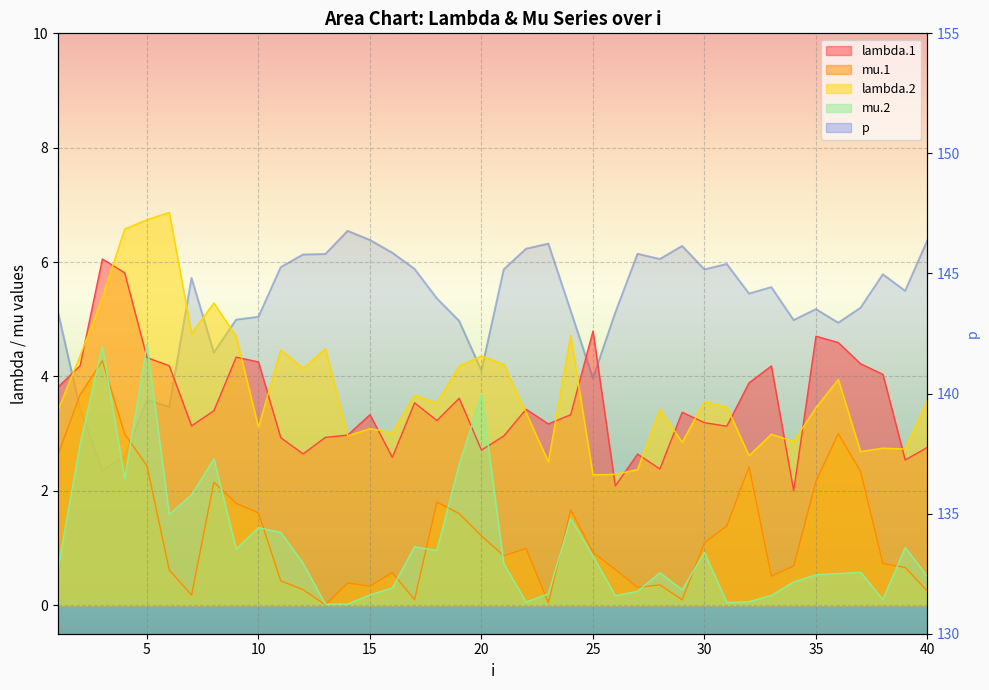

Which series has the largest range (max minus min)?

p